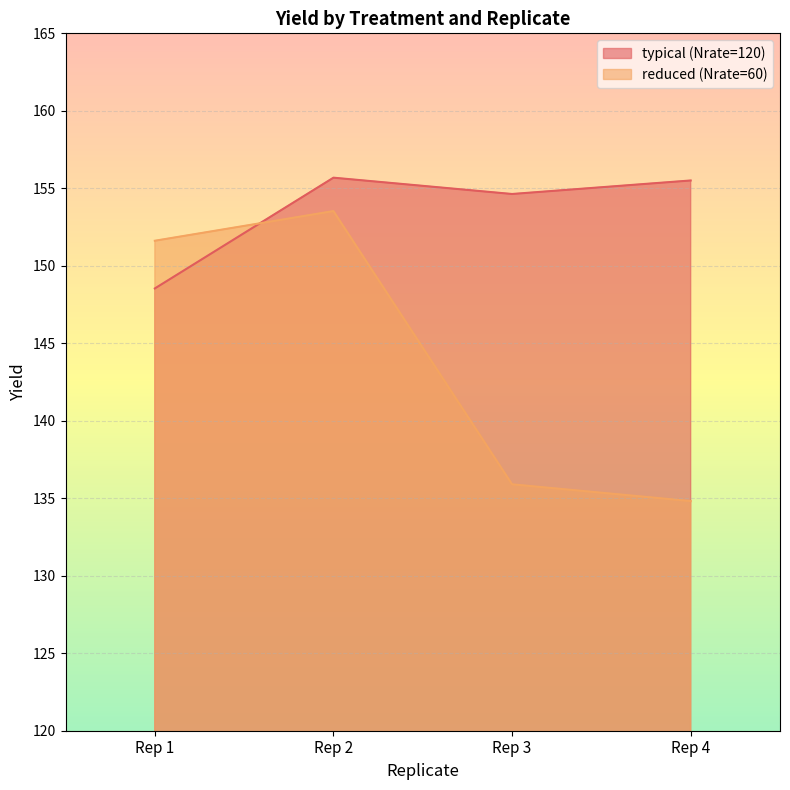

What value does the typical (Nrate=120) series have at Rep 3?

154.6